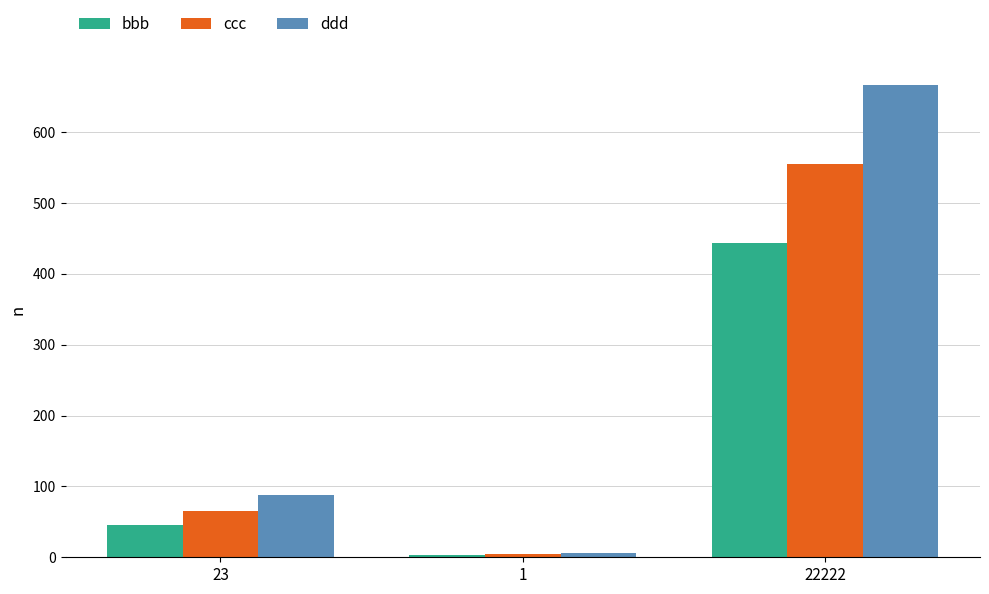

Which series has the largest range (max minus min)?

ddd